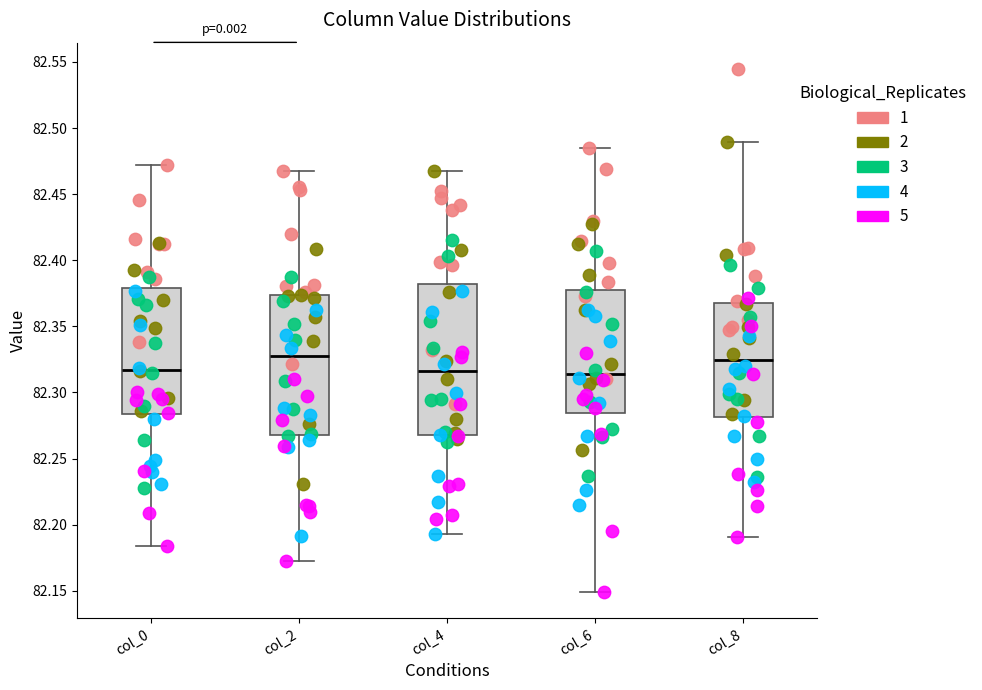

Reading left to right, transcribe this box plot: for each box, give where its median line is, the range the box spans, and where its two whiskers end, as read against the y-axis. The values are not printed on the chart, so give them approximately, as read against the axis.

col_0: median 82.315, box 82.285 to 82.380, whiskers 82.185 to 82.470
col_2: median 82.330, box 82.270 to 82.375, whiskers 82.175 to 82.470
col_4: median 82.315, box 82.270 to 82.380, whiskers 82.195 to 82.470
col_6: median 82.315, box 82.285 to 82.380, whiskers 82.150 to 82.485
col_8: median 82.325, box 82.280 to 82.370, whiskers 82.190 to 82.490